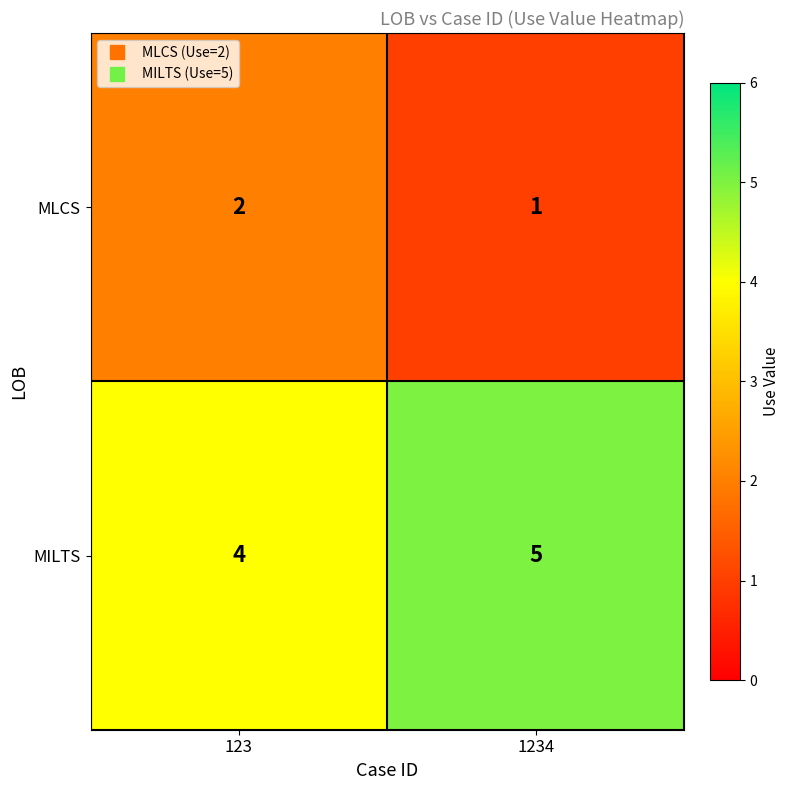

Reading left to right, transcribe all the data shown in this chart.

MLCS: 2	1
MILTS: 4	5